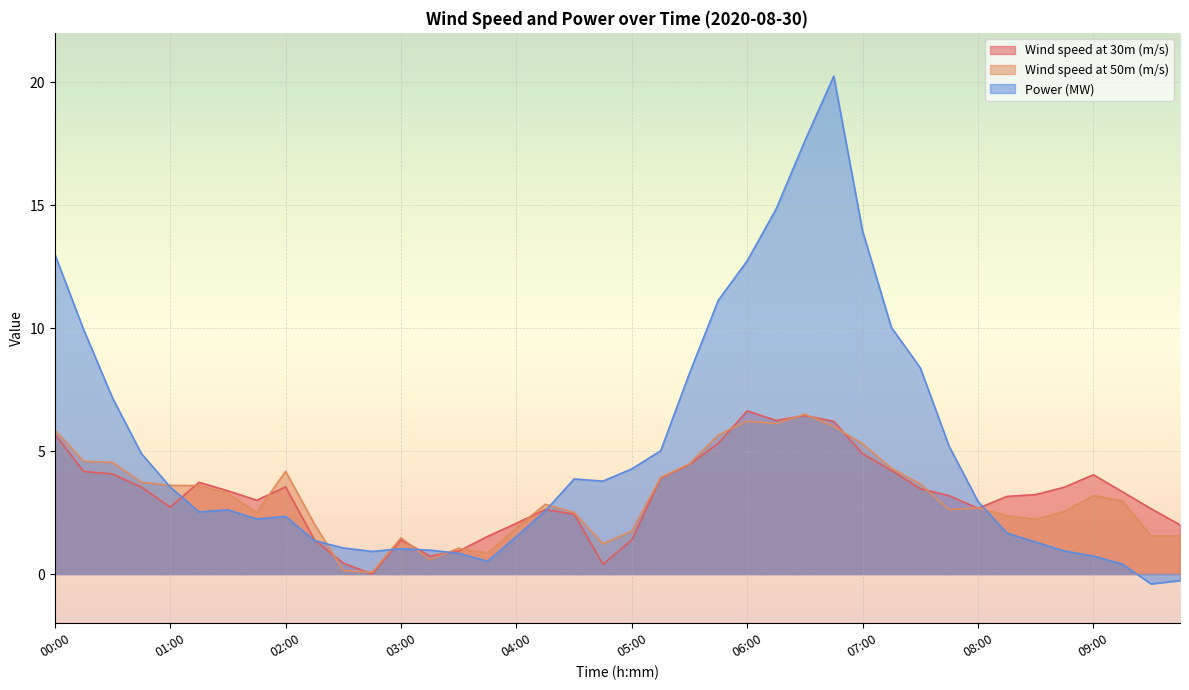

How many times do Power (MW) and Wind speed at 30m (m/s) cross each other?

7